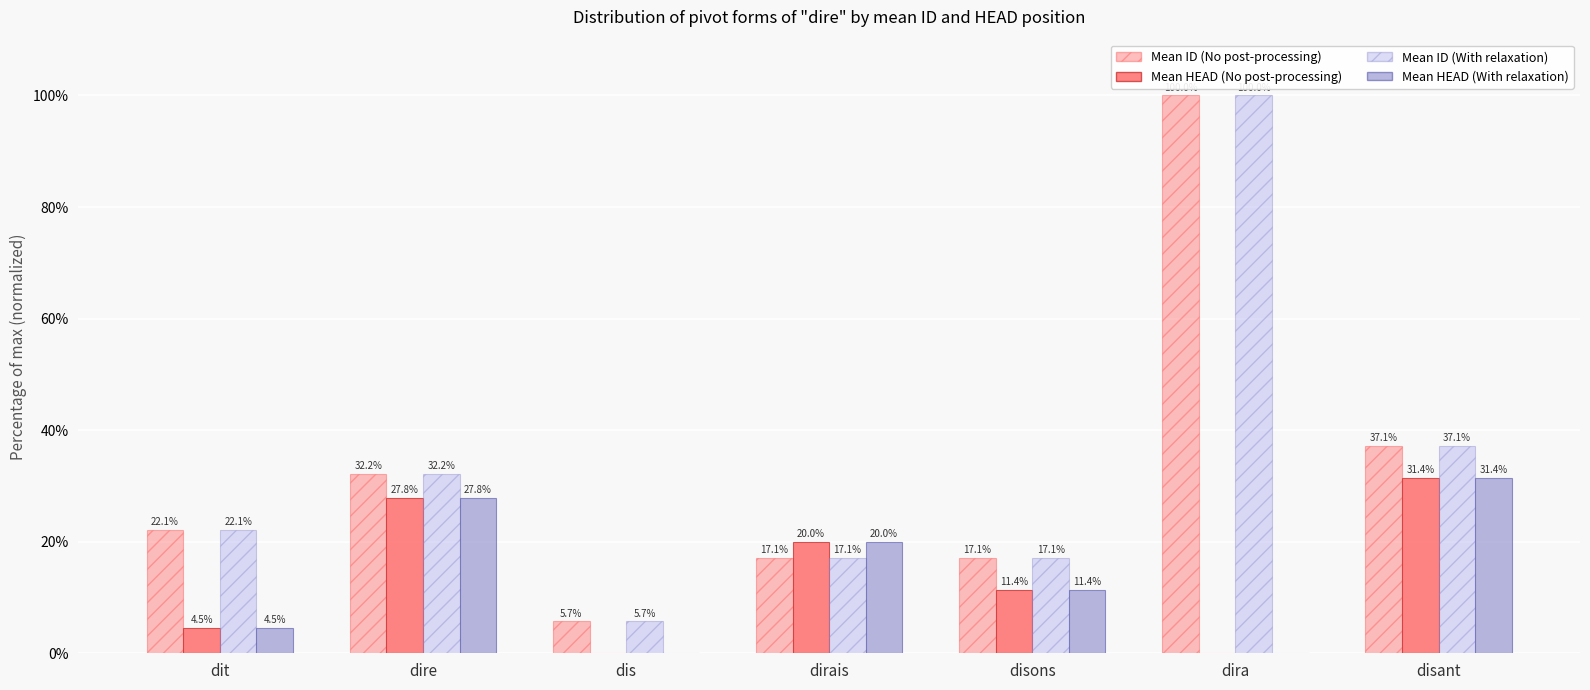

What is the label of the 3rd bar from the right?

disons